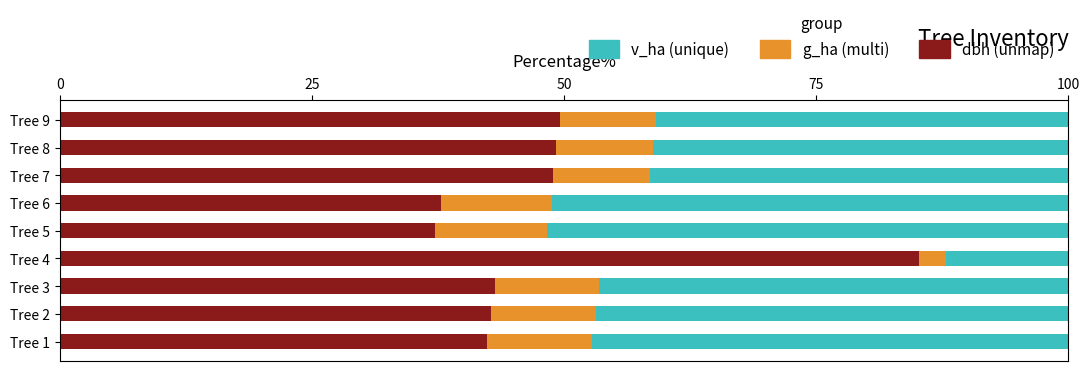

What is the total value across all series at Tree 4?

100.0